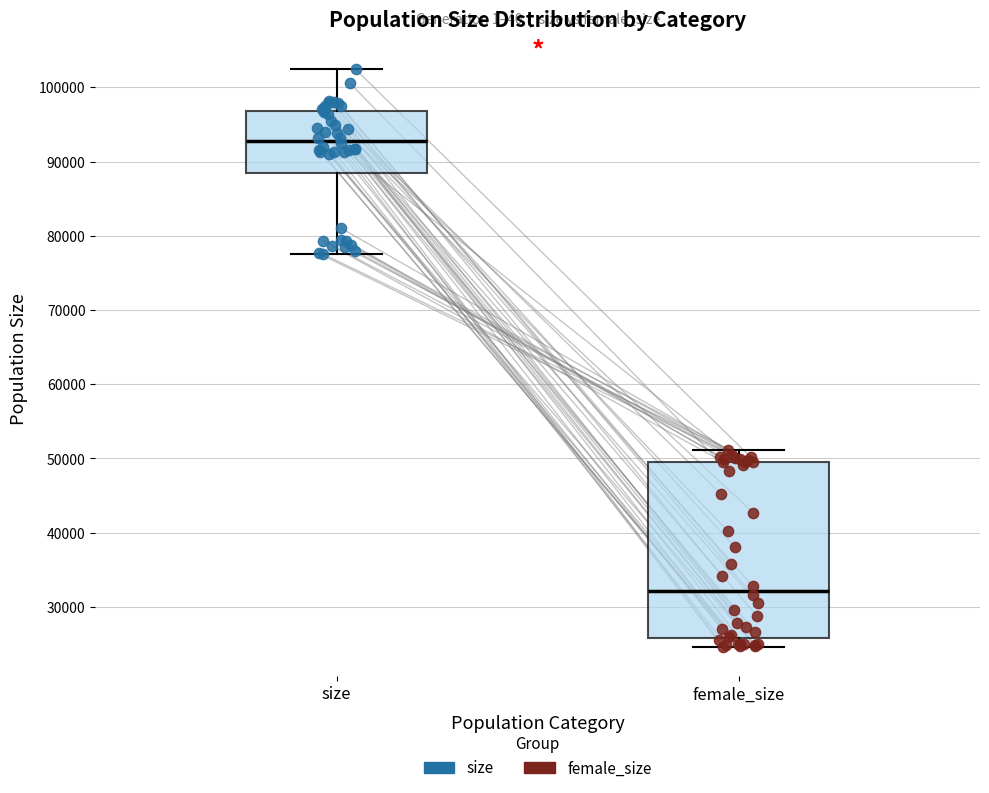

Where does the upper whisker of the box for female_size end on the y-axis? The values are not printed on the chart, so give them approximately, as read against the axis.

51000